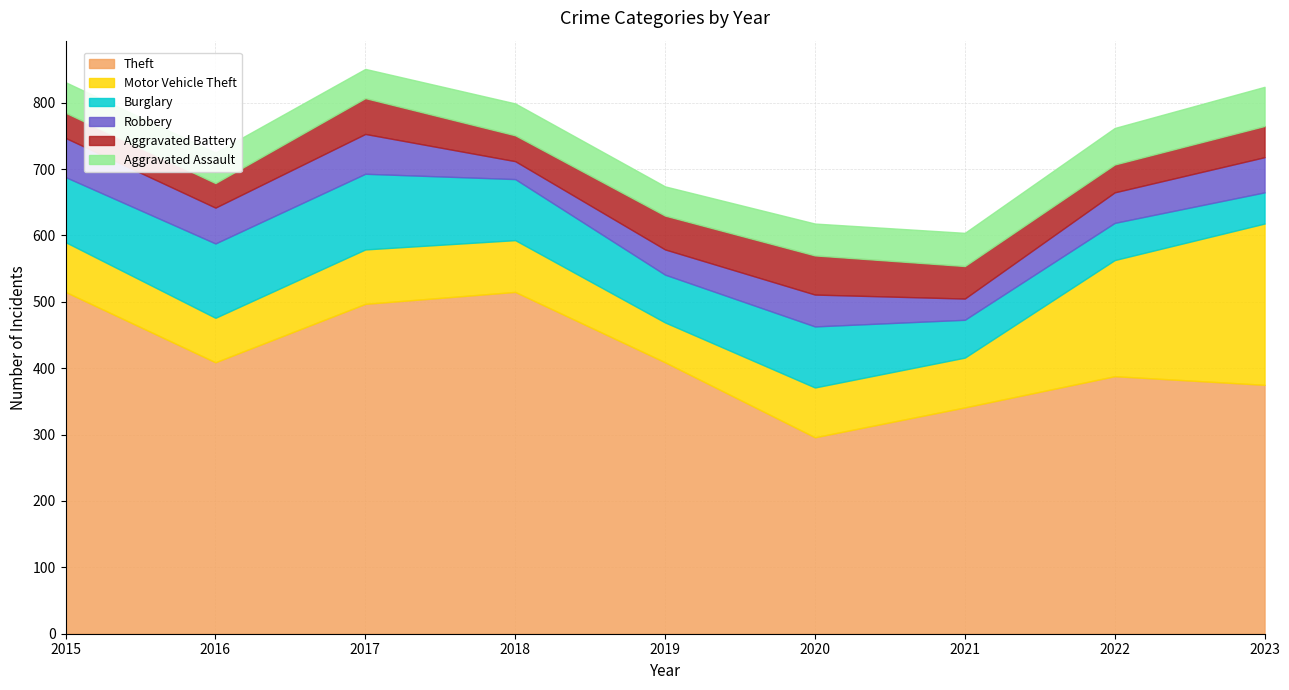

Where do Motor Vehicle Theft and Burglary first cross each other?

2020 and 2021